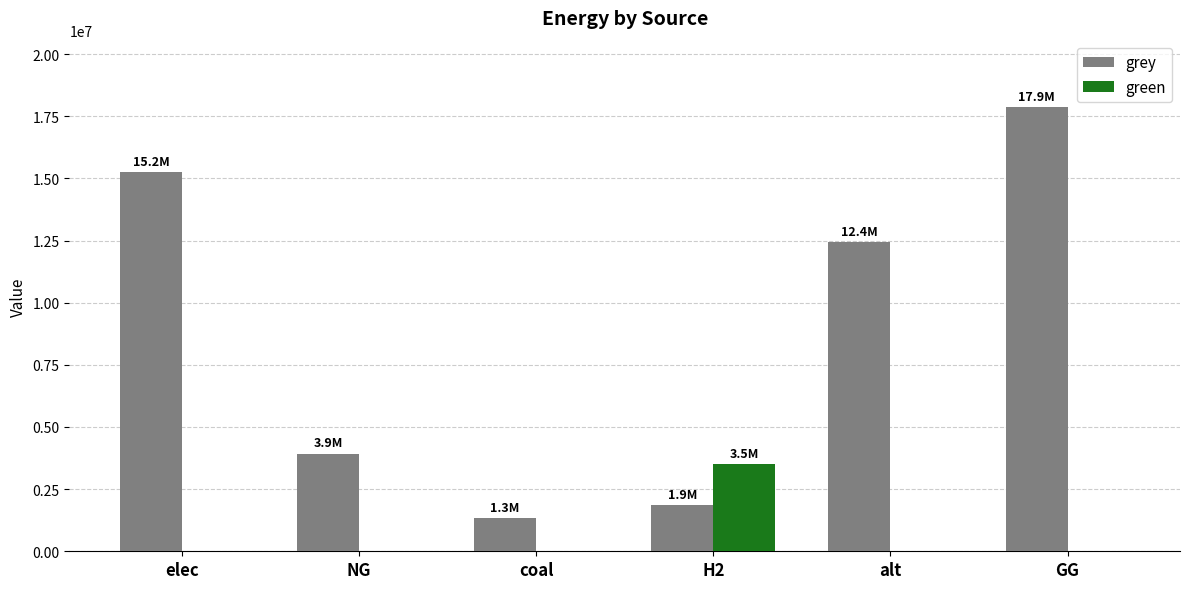

What is the sum of all grey values?

52676066.1